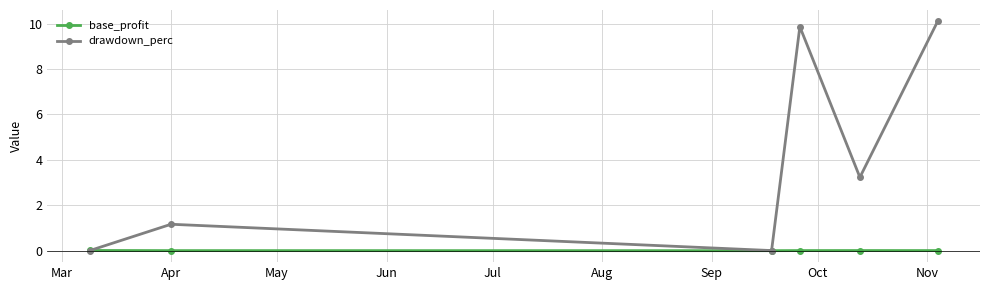

Is this an area chart (filled region under the line)?

No